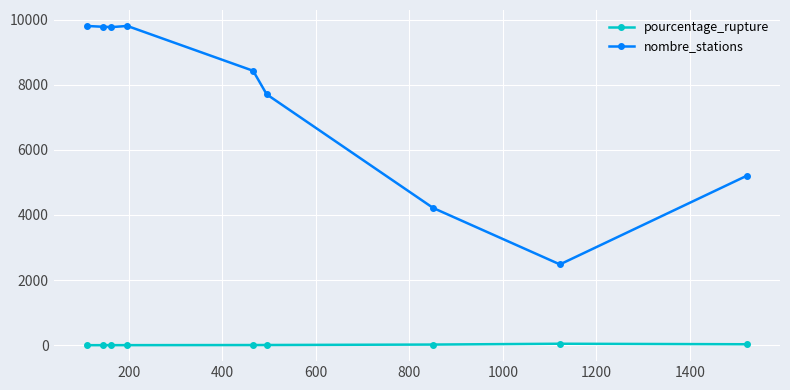

Which series has the largest total across all categories?

nombre_stations